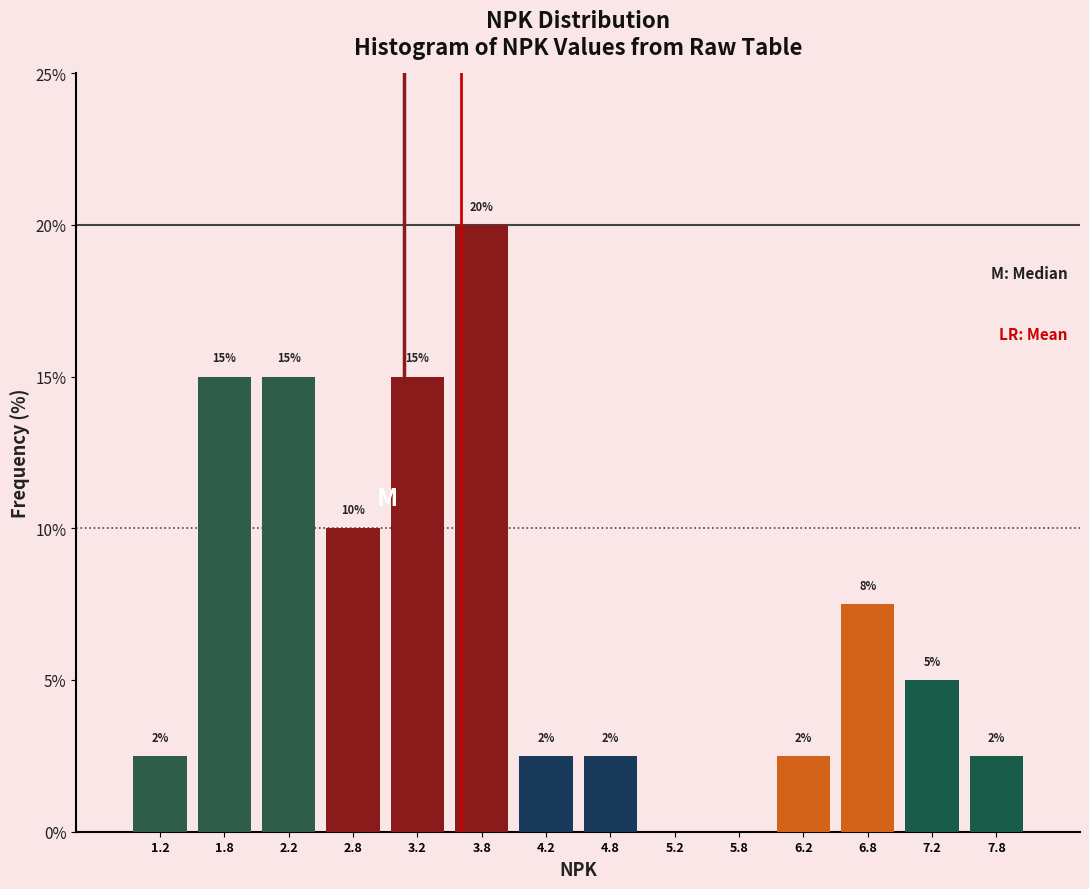

Over which range of the x-axis is the bar tallest?

3.5 to 4.0